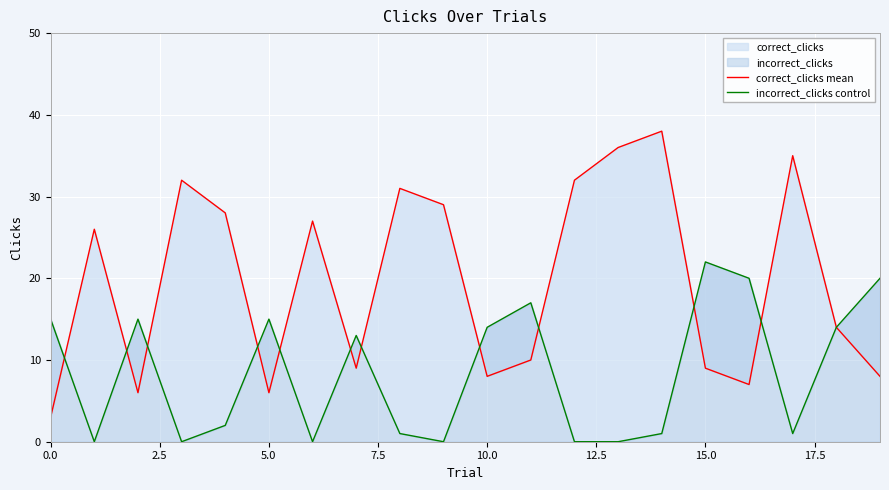

At how many categories does at least one series exceed 3?

20